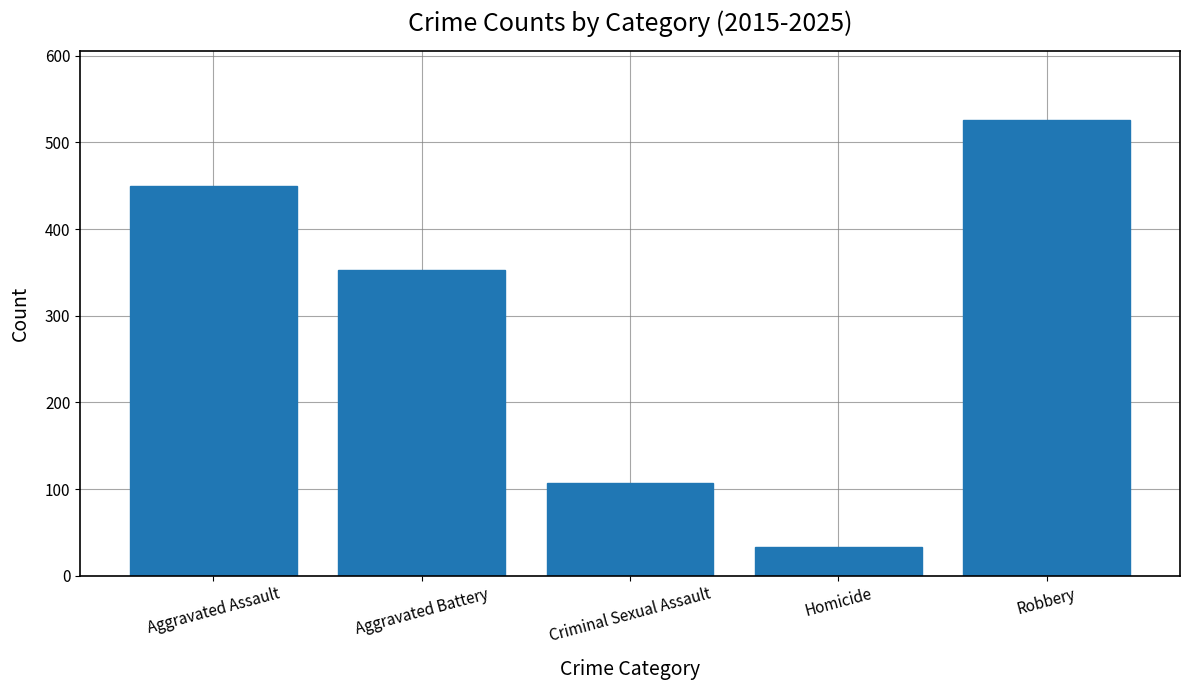

At which label is the value closest to 279?

Aggravated Battery